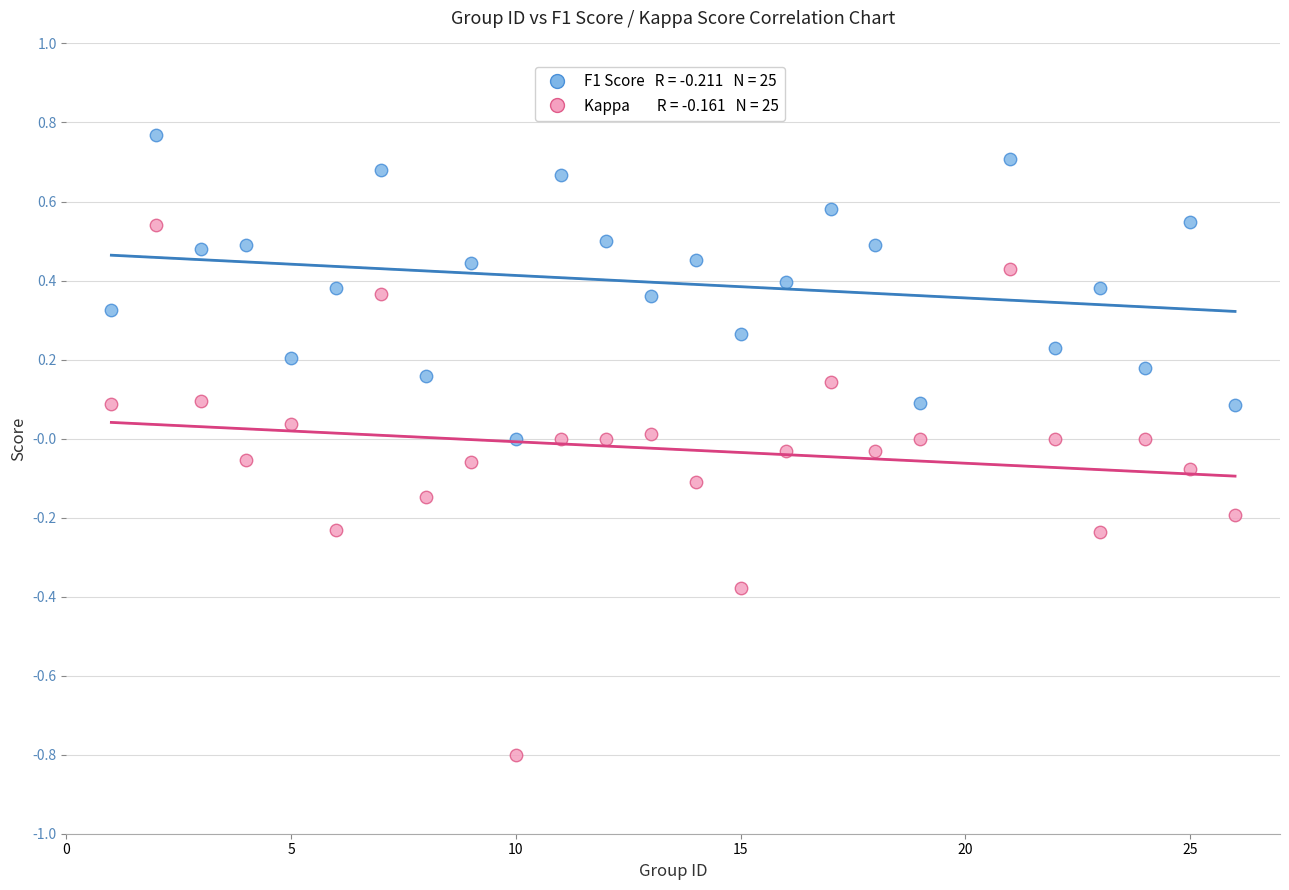

Across all data points, what is the range of X values (max minus min)?

25.0